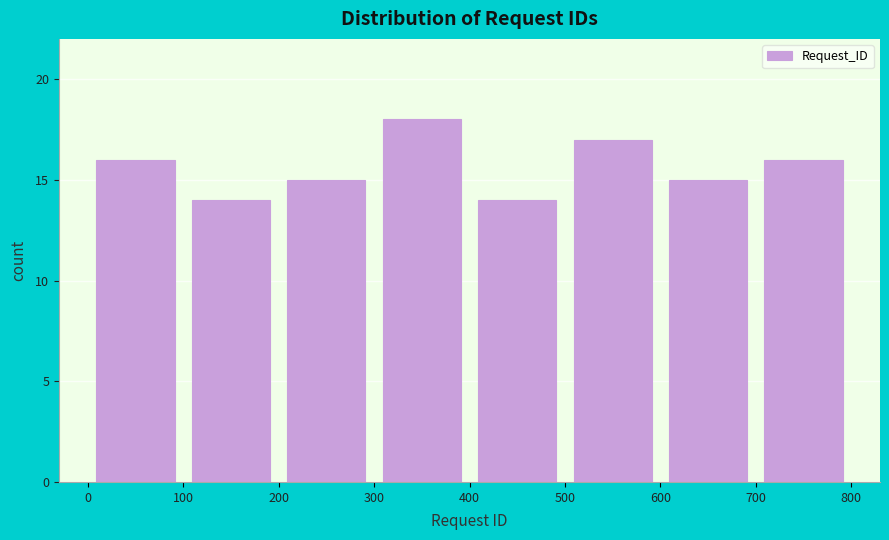

What is the height of the bar covering 500 to 600 on the x-axis? The values are not printed on the chart, so give them approximately, as read against the axis.

17